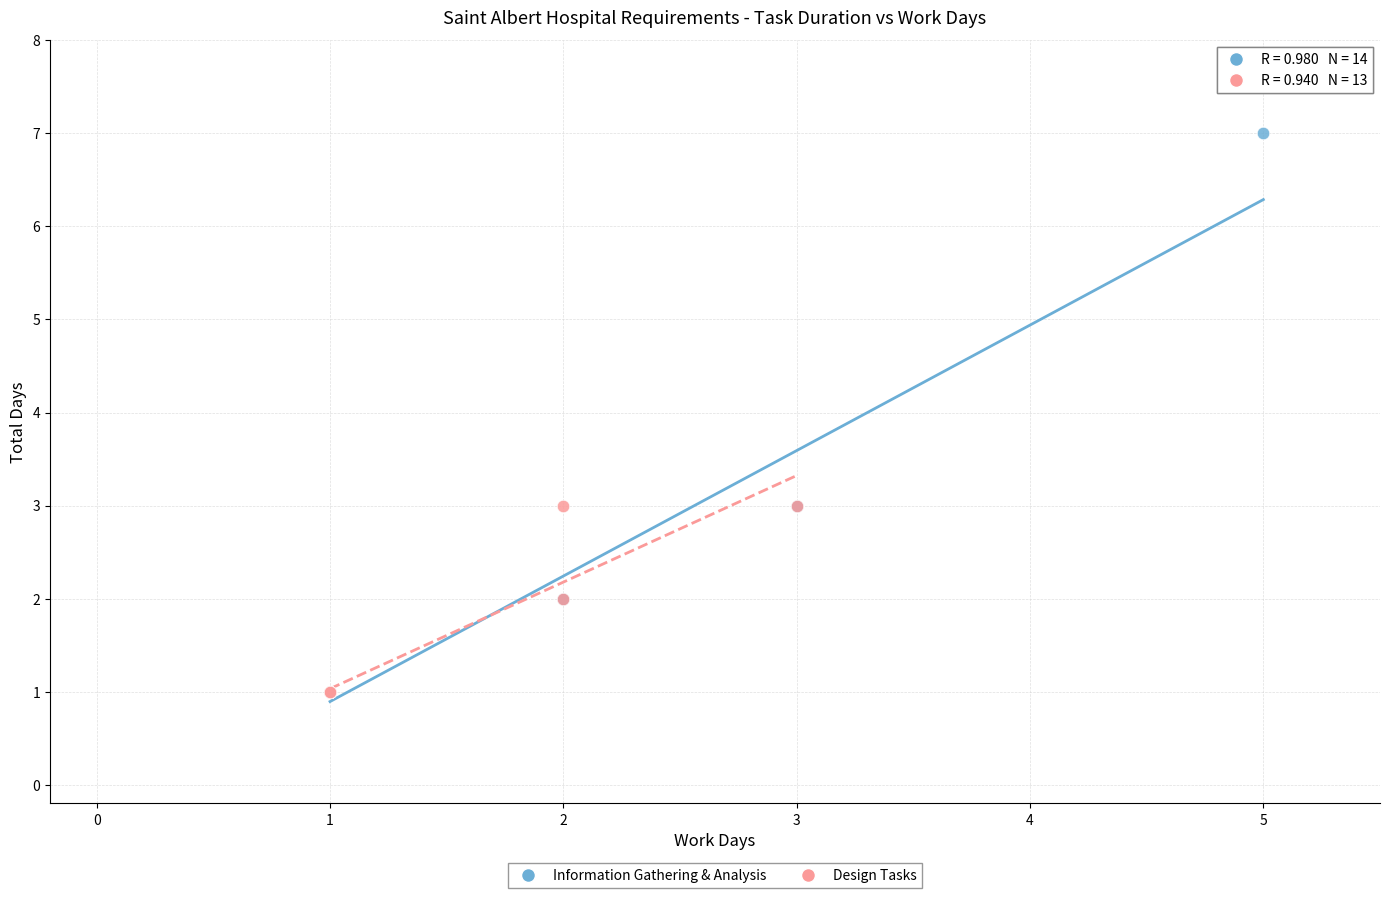

Which series contains the highest Y value?

Information Gathering & Analysis